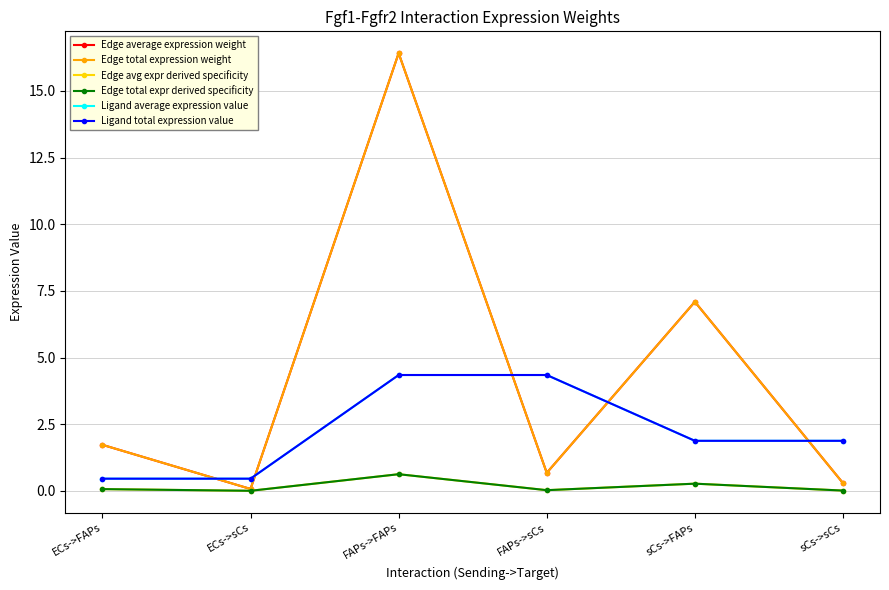

Reading left to right, list all the values displayed in this chart.

Edge average expression weight: ECs->FAPs=1.7	ECs->sCs=0.1	FAPs->FAPs=16.4	FAPs->sCs=0.7	sCs->FAPs=7.1	sCs->sCs=0.3
Edge total expression weight: ECs->FAPs=1.7	ECs->sCs=0.1	FAPs->FAPs=16.4	FAPs->sCs=0.7	sCs->FAPs=7.1	sCs->sCs=0.3
Edge avg expr derived specificity: ECs->FAPs=0.1	ECs->sCs=0.0	FAPs->FAPs=0.6	FAPs->sCs=0.0	sCs->FAPs=0.3	sCs->sCs=0.0
Edge total expr derived specificity: ECs->FAPs=0.1	ECs->sCs=0.0	FAPs->FAPs=0.6	FAPs->sCs=0.0	sCs->FAPs=0.3	sCs->sCs=0.0
Ligand average expression value: ECs->FAPs=0.5	ECs->sCs=0.5	FAPs->FAPs=4.3	FAPs->sCs=4.3	sCs->FAPs=1.9	sCs->sCs=1.9
Ligand total expression value: ECs->FAPs=0.5	ECs->sCs=0.5	FAPs->FAPs=4.3	FAPs->sCs=4.3	sCs->FAPs=1.9	sCs->sCs=1.9